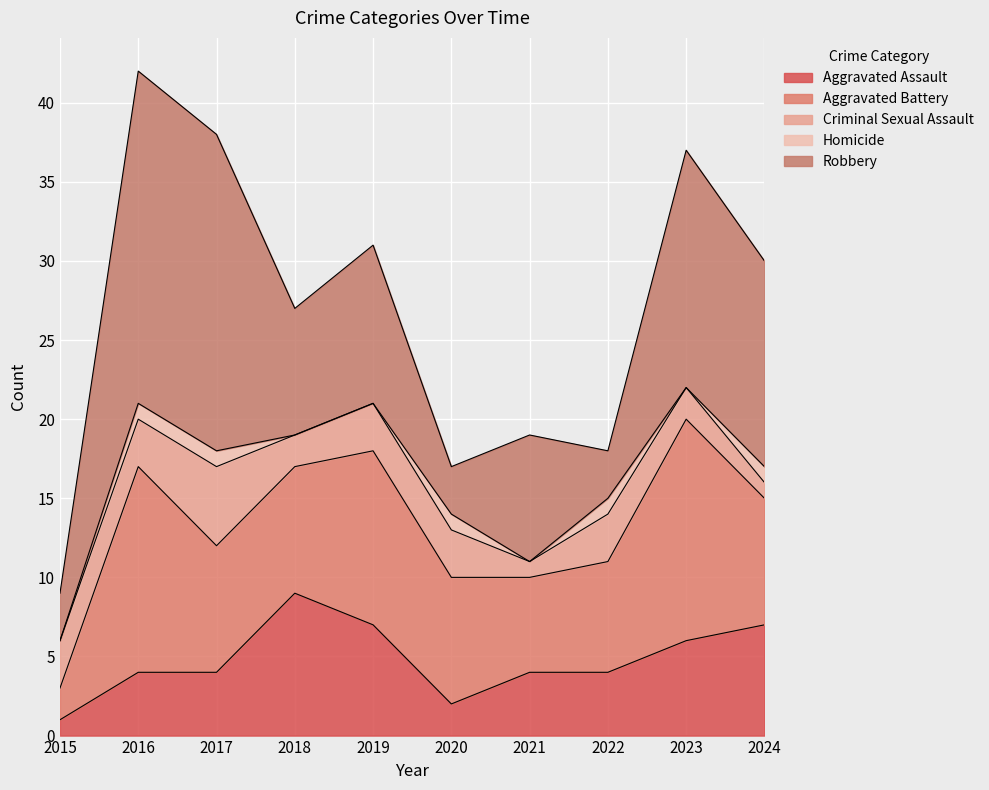

Which series ends up on top after the final intersection of Aggravated Battery and Aggravated Assault?

Aggravated Battery